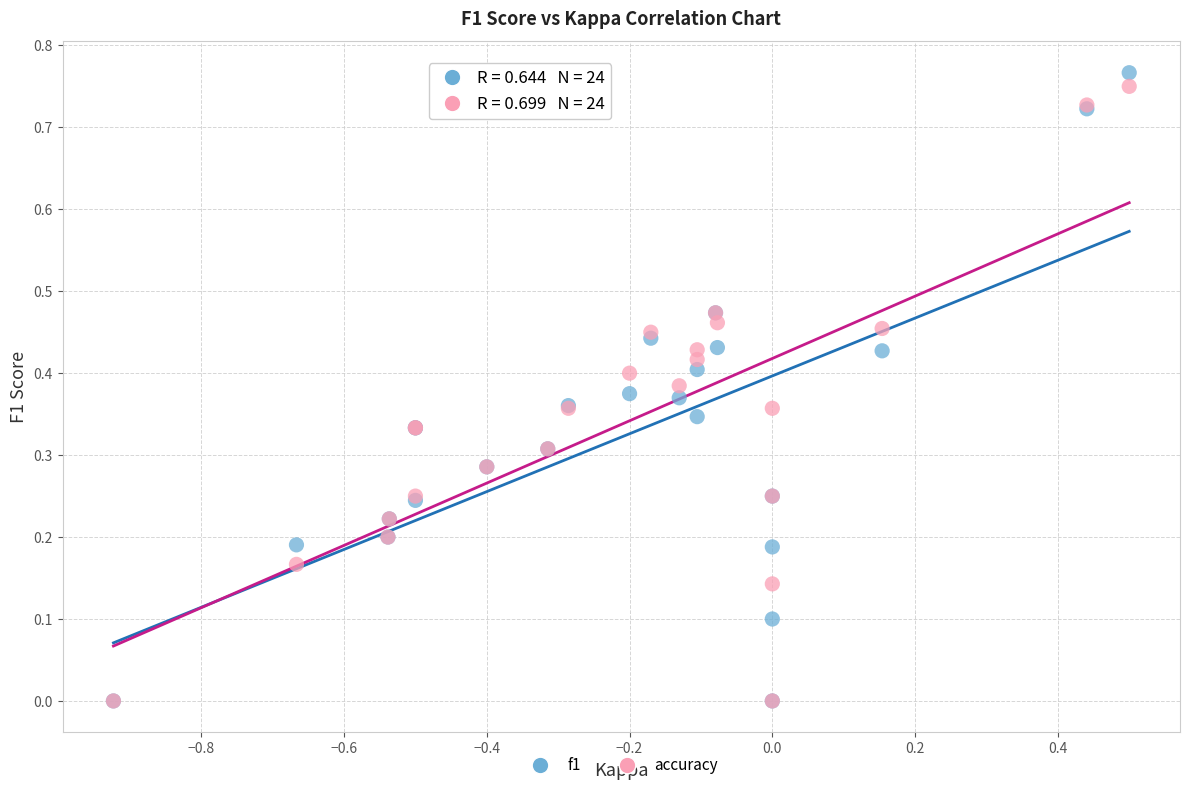

What are all the series names shown in the legend?

f1, accuracy